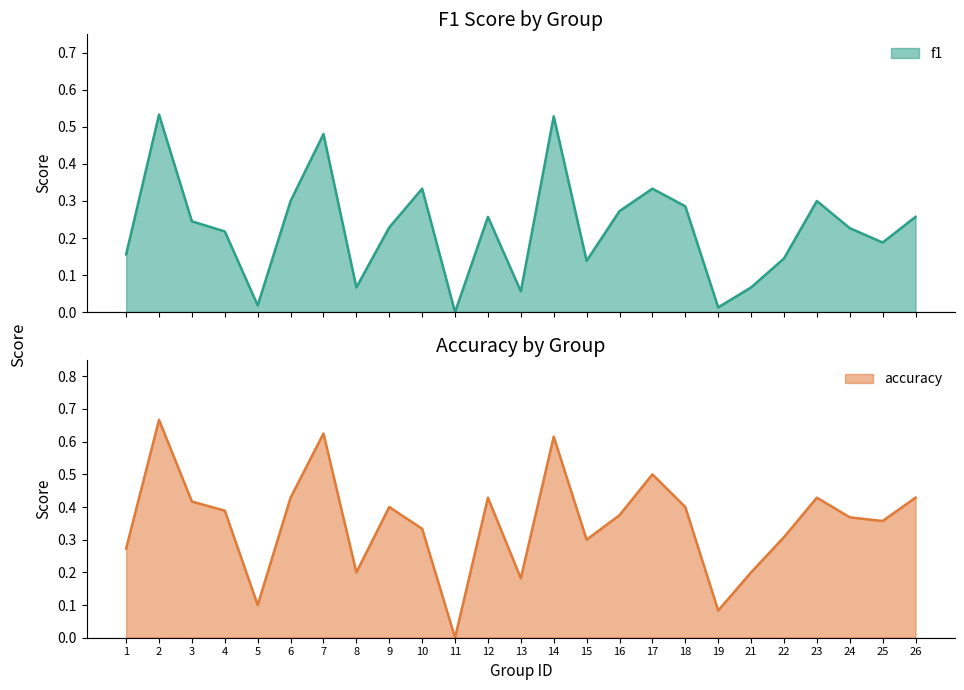

What is the difference between the maximum and minimum values in the f1 series?

0.5